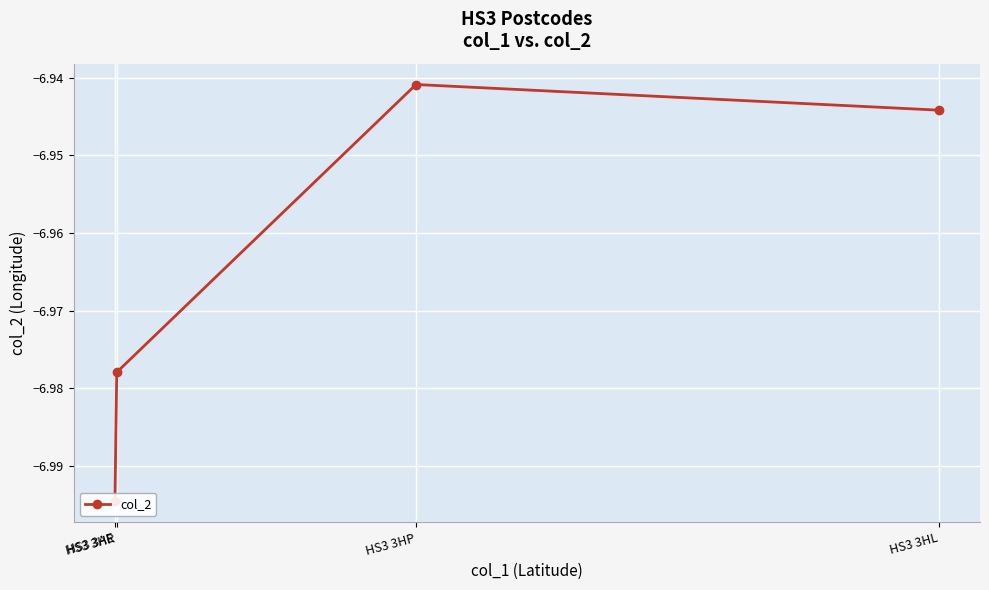

What is the smallest value displayed?

-7.0